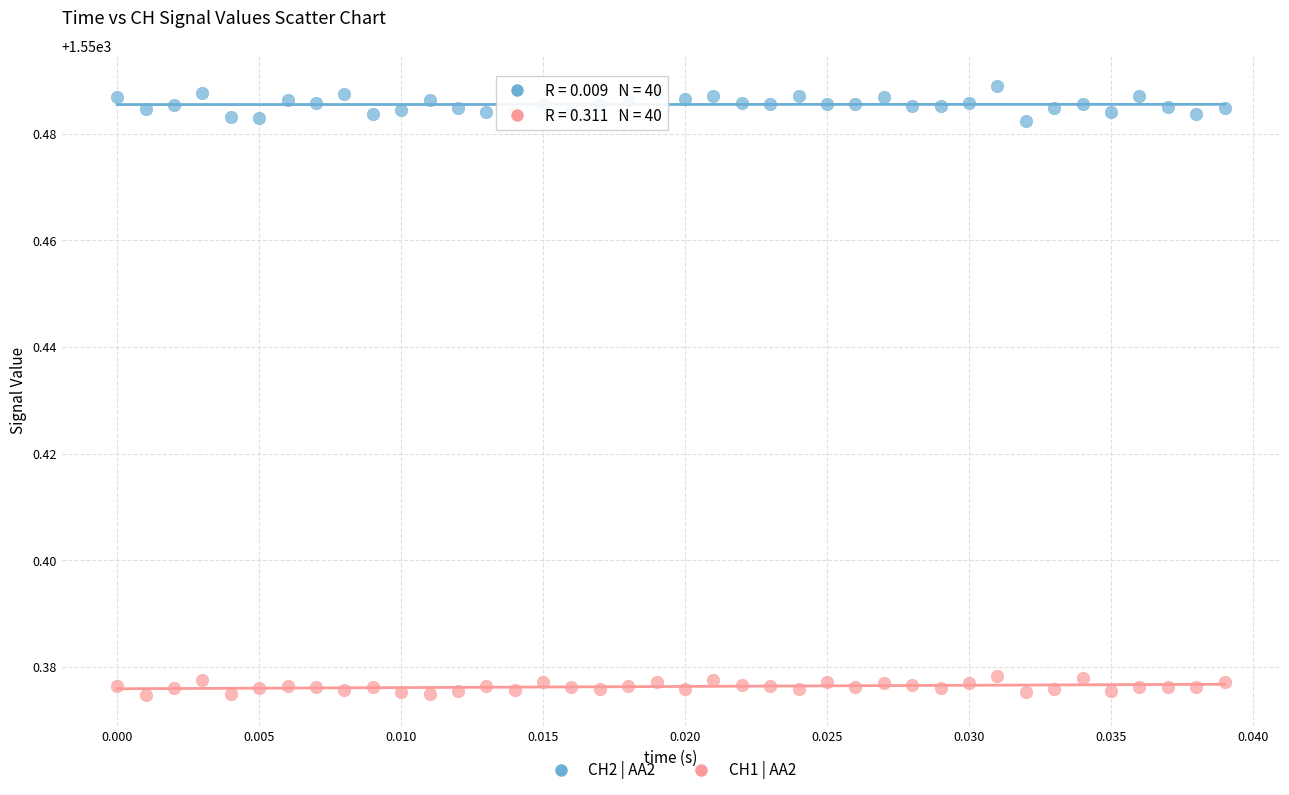

Which series reaches the minimum Y coordinate?

CH1 | AA2